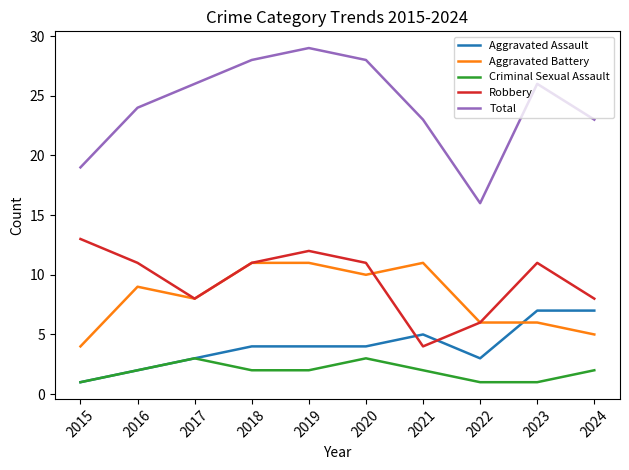

Which series has the largest total across all categories?

Total